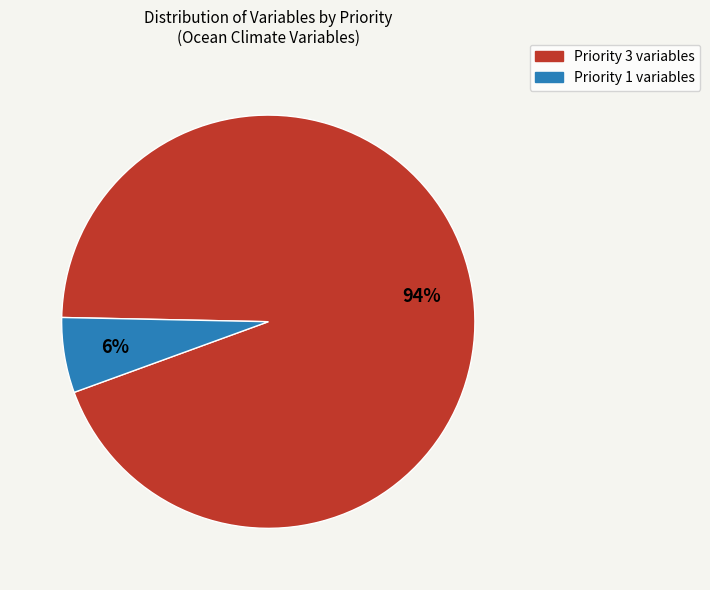

To the nearest percent, what is the difference between the largest and smallest slice percentages?

88%